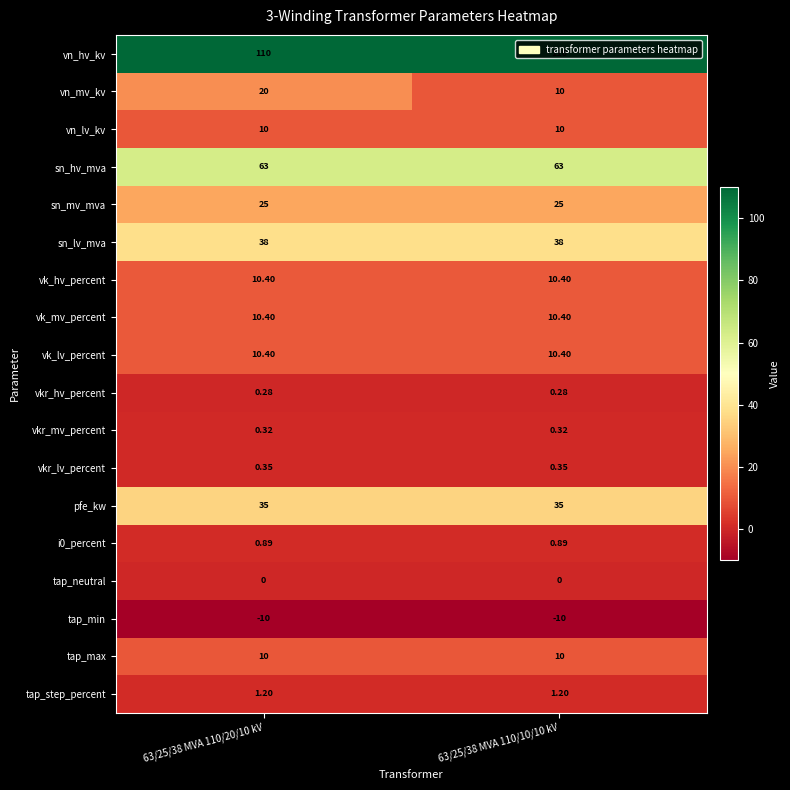

Between 63/25/38 MVA 110/20/10 kV and 63/25/38 MVA 110/10/10 kV, which series saw the biggest shift?

vn_mv_kv